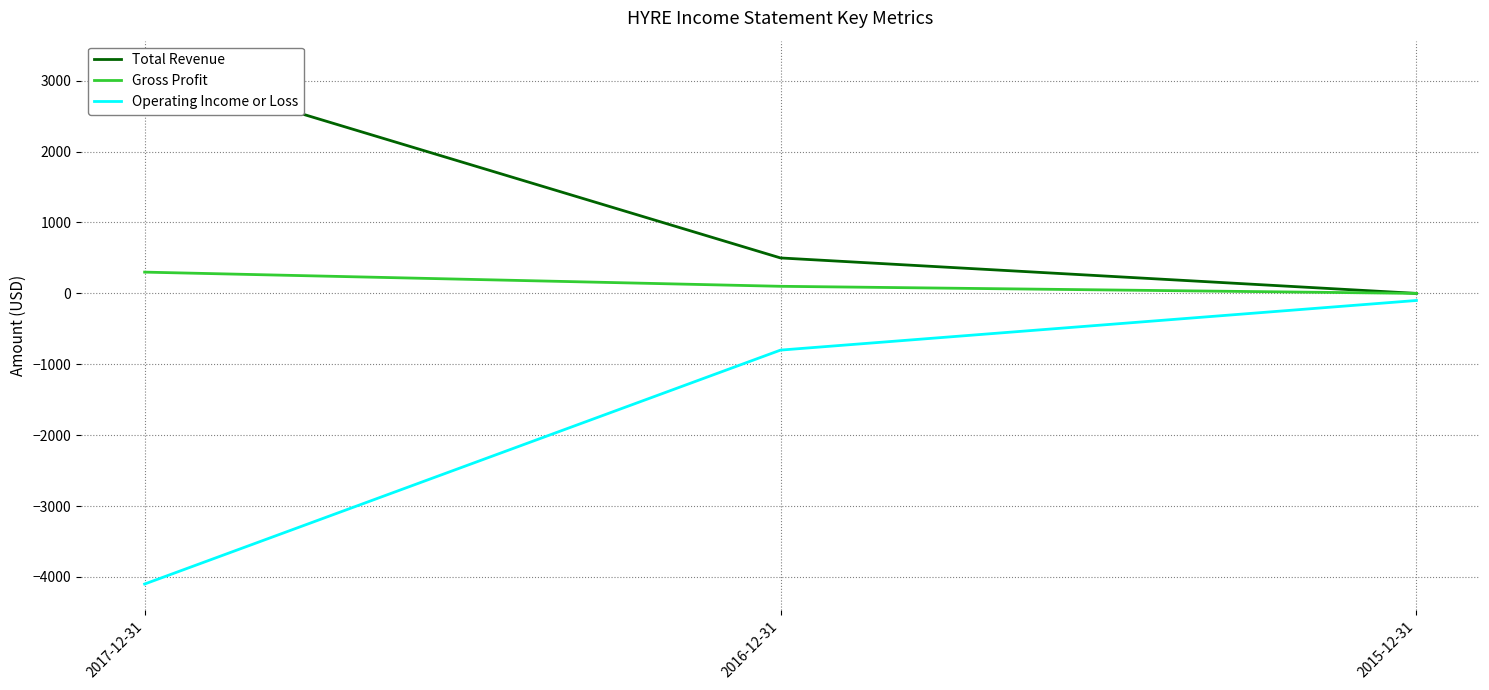

What are all the series names shown in the legend?

Total Revenue, Gross Profit, Operating Income or Loss